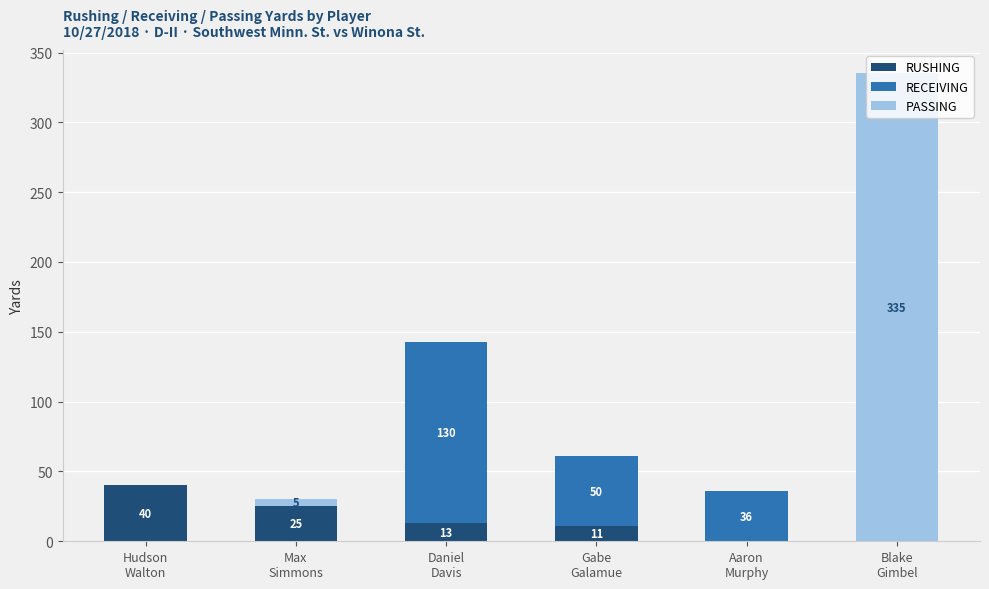

What is the sum of all RUSHING values?

89